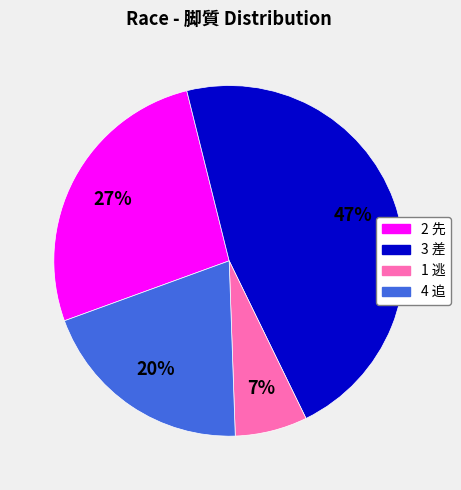

How many segments does this pie chart have?

4